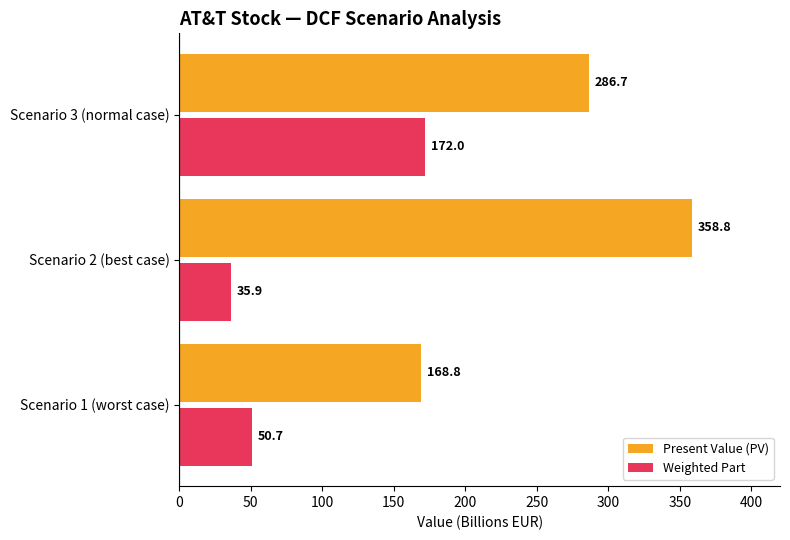

At which label is Present Value (PV) closest to 263?

Scenario 3 (normal case)